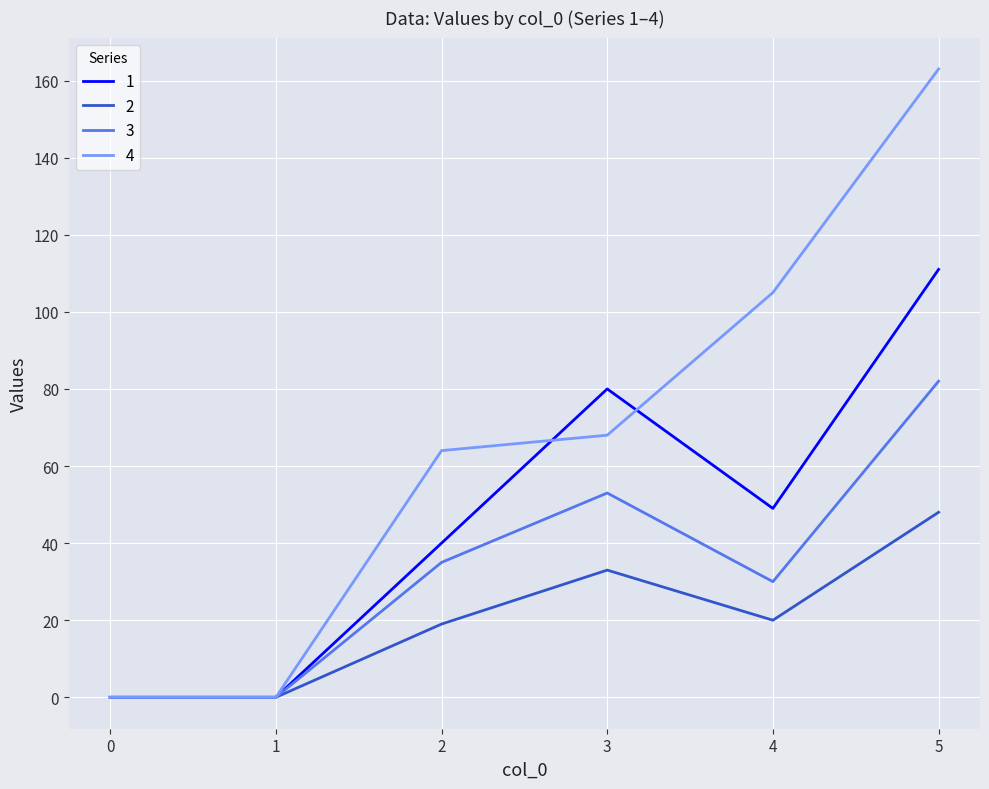

True or false: 2 has more than 1 interior local peaks.

False